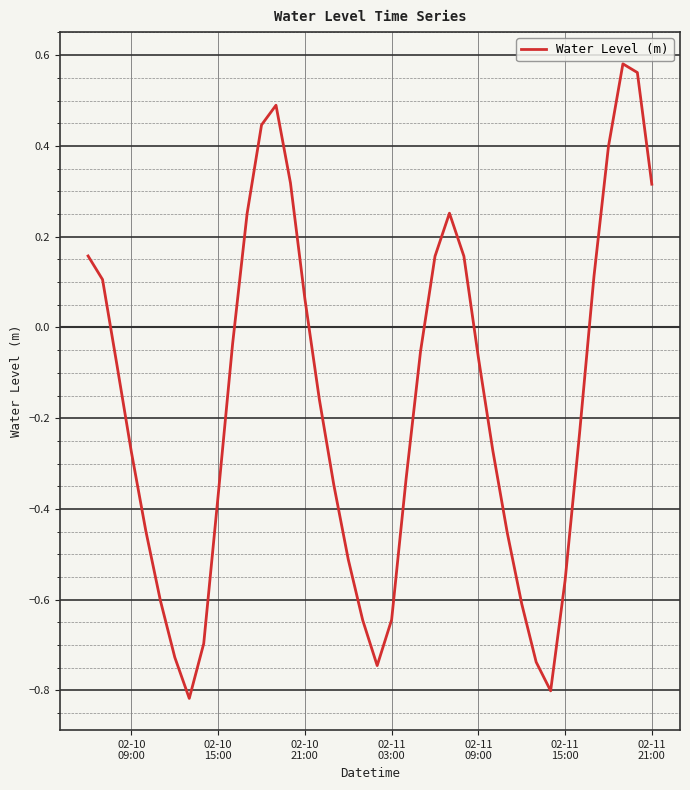

Is this an area chart (filled region under the line)?

No